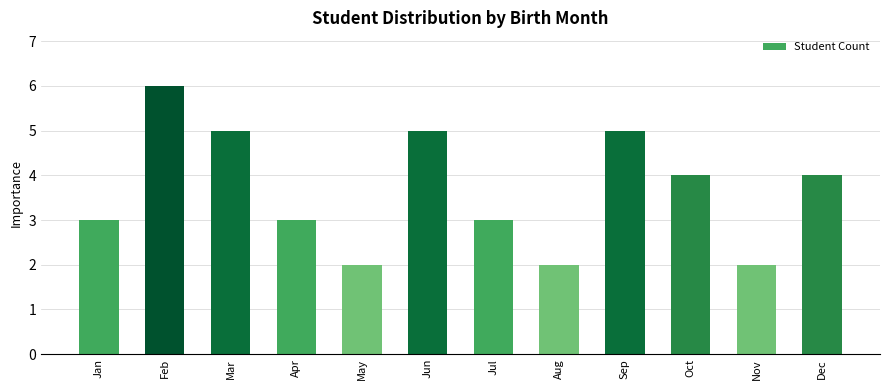

What is the maximum value shown in the chart?

6